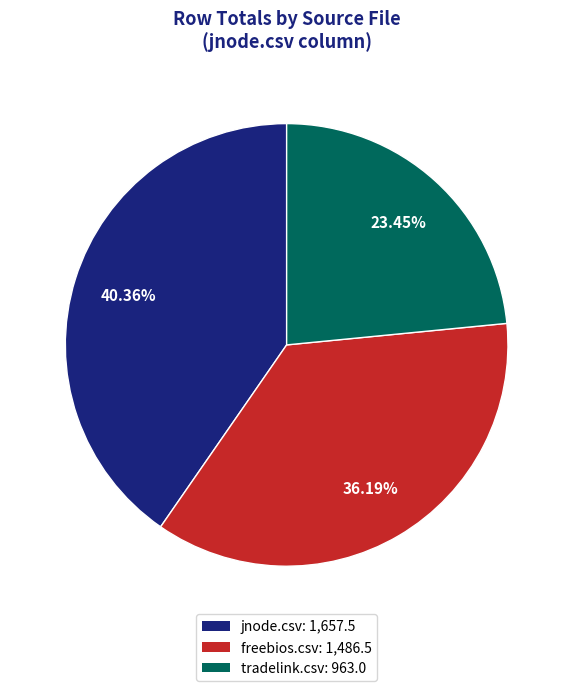

Does jnode.csv represent more than half of the total?

No